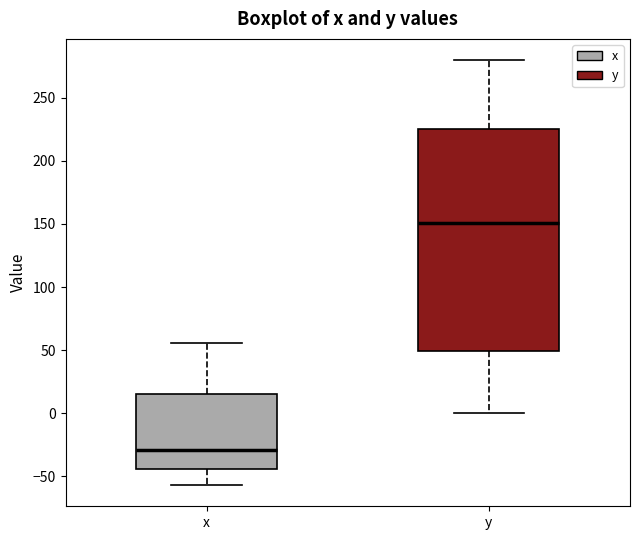

Which box is the tallest, from its lower edge to its upper edge?

y